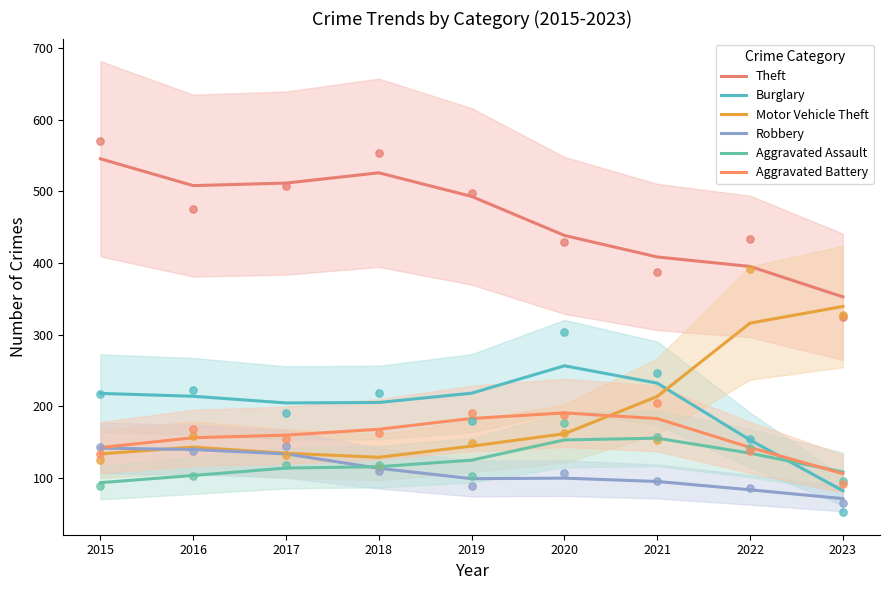

At which category is the sum across all series the highest?

2020